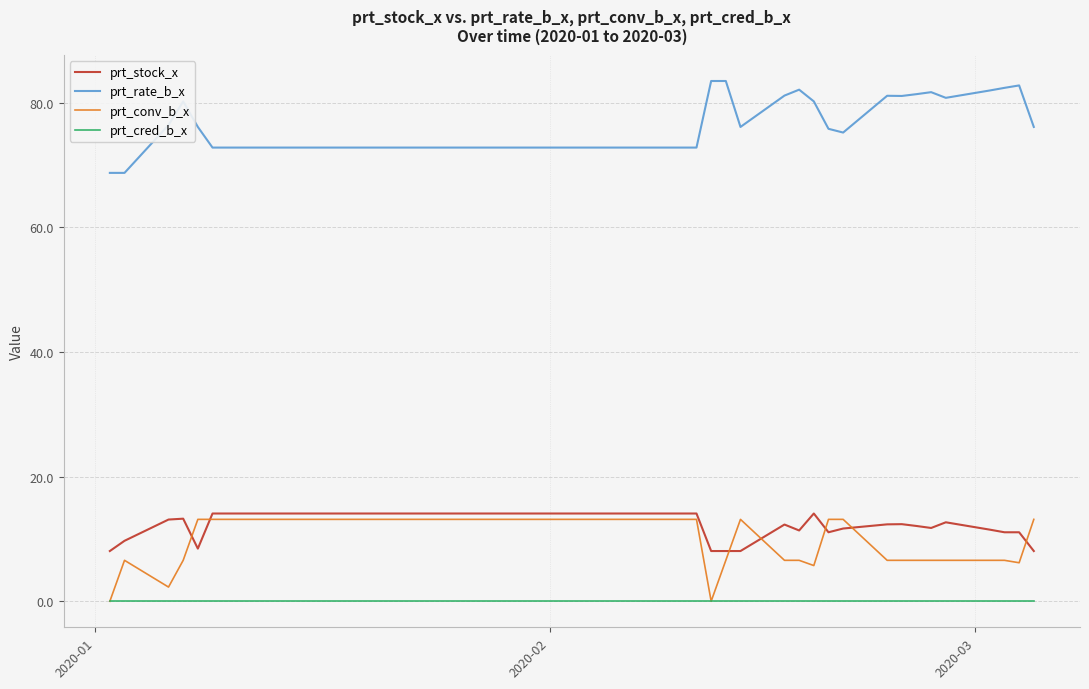

True or false: prt_stock_x and prt_cred_b_x cross at least once.

False